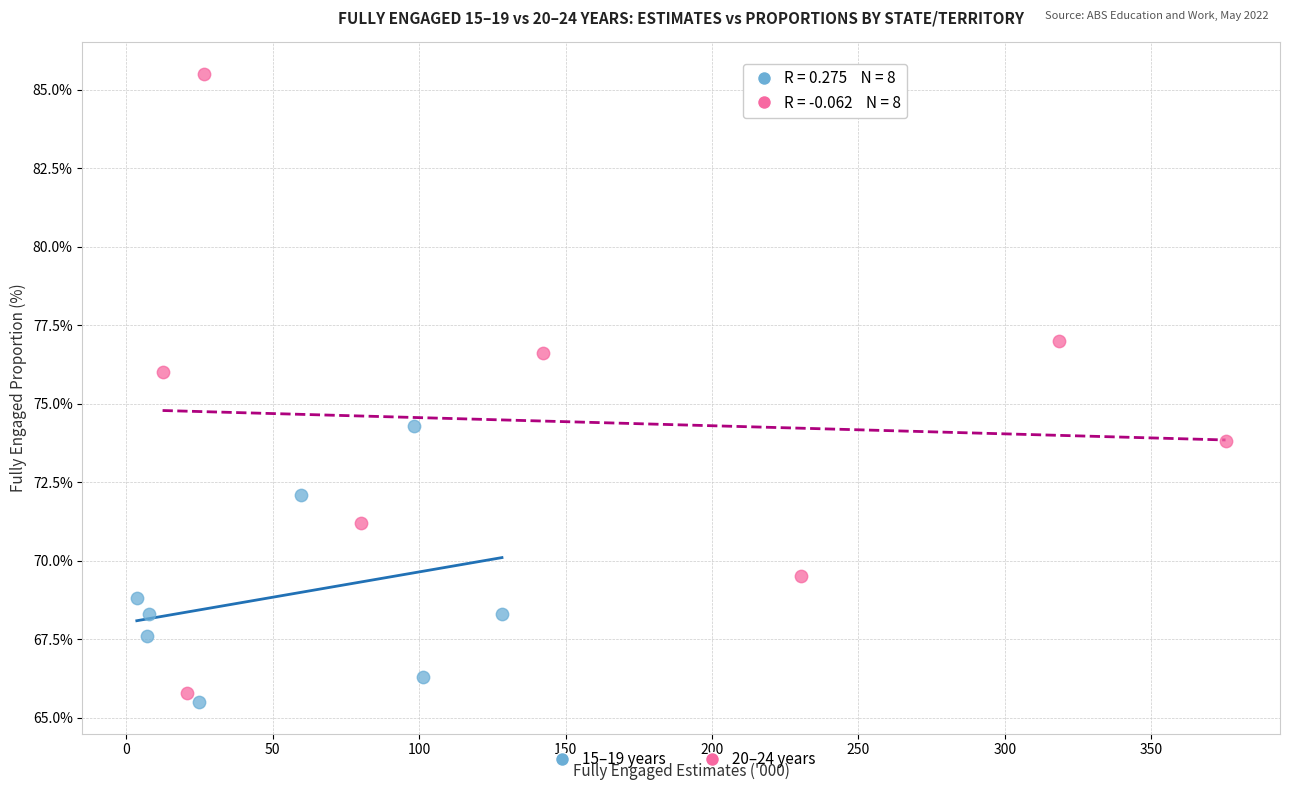

Which series has the widest spread of Y values?

20–24 years